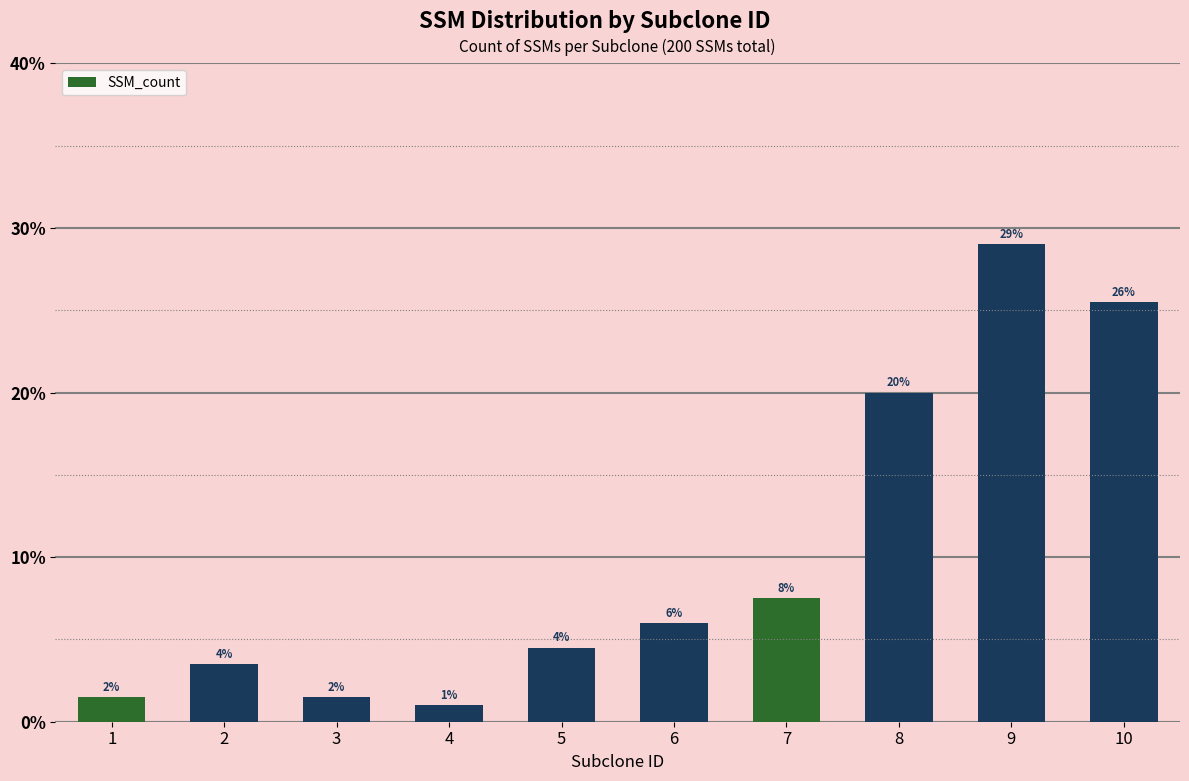

At which label is the value closest to 0?

4